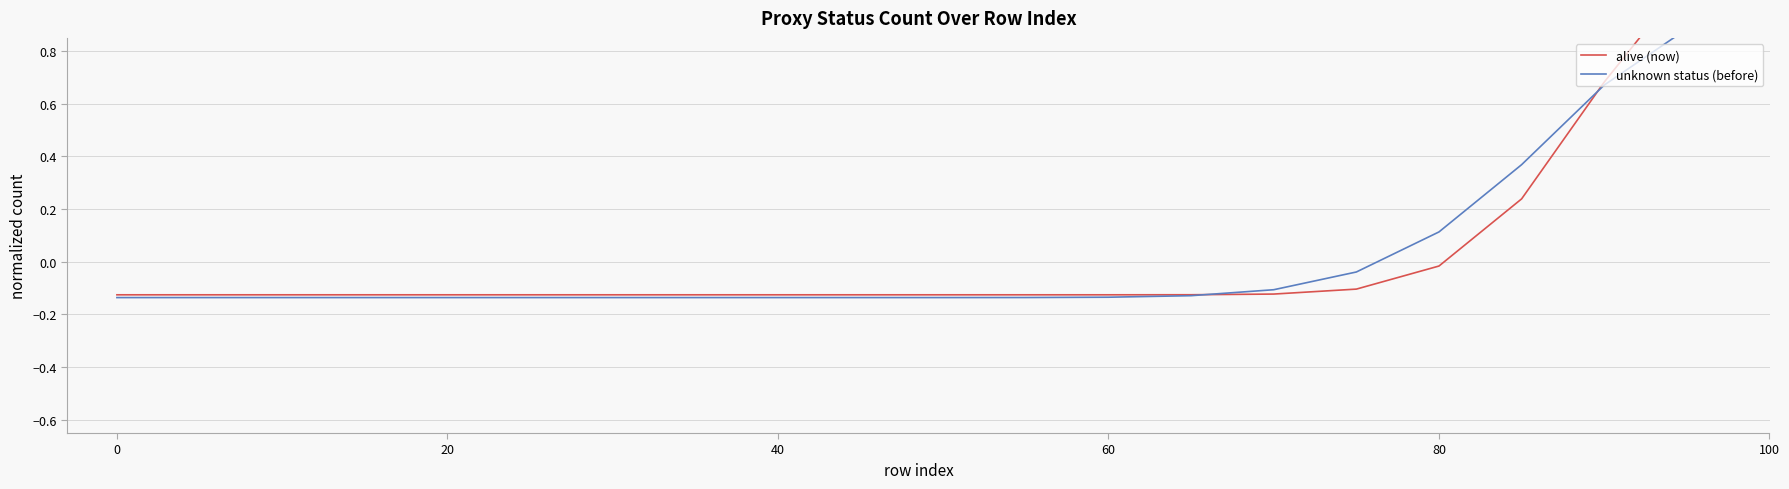

How many lines are shown in the chart?

2